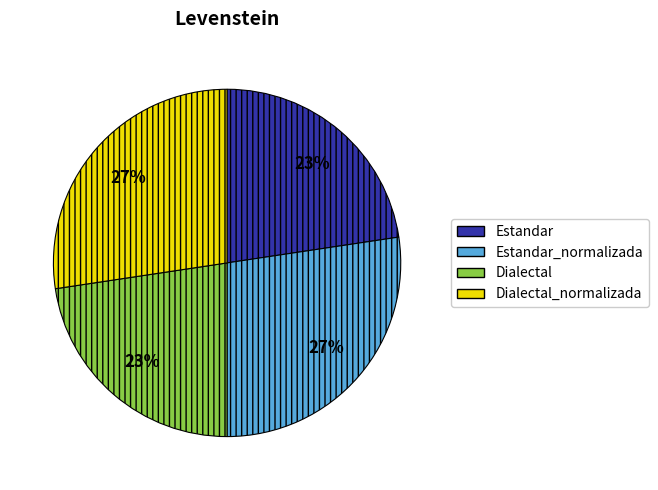

Is there a majority slice in this chart?

No